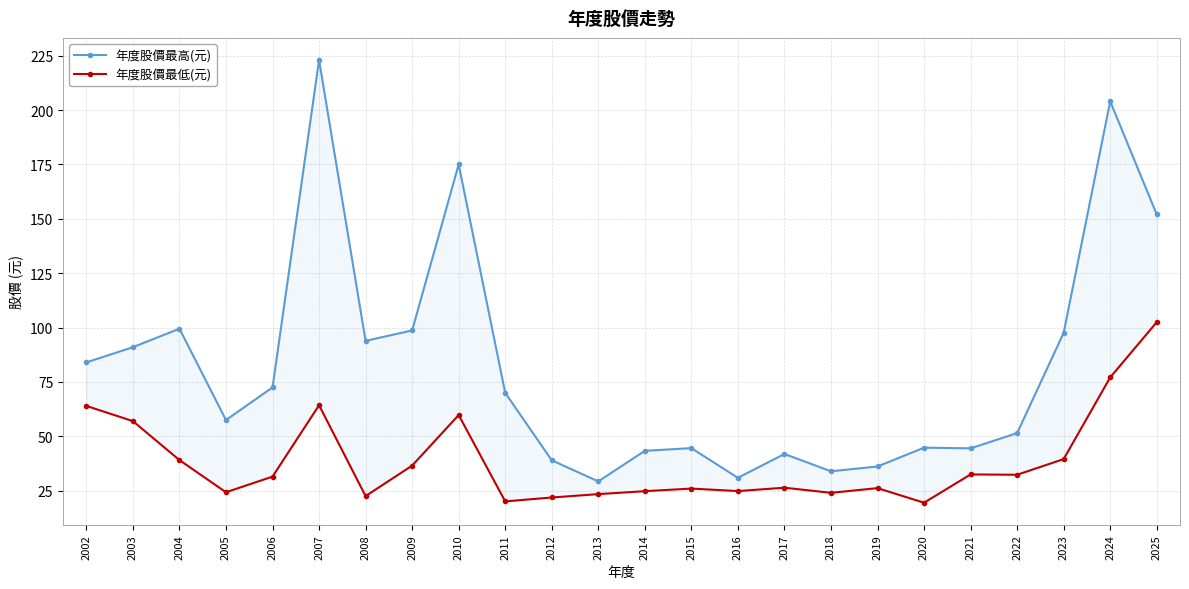

Which has a higher value, 2020 or 2021?

2020